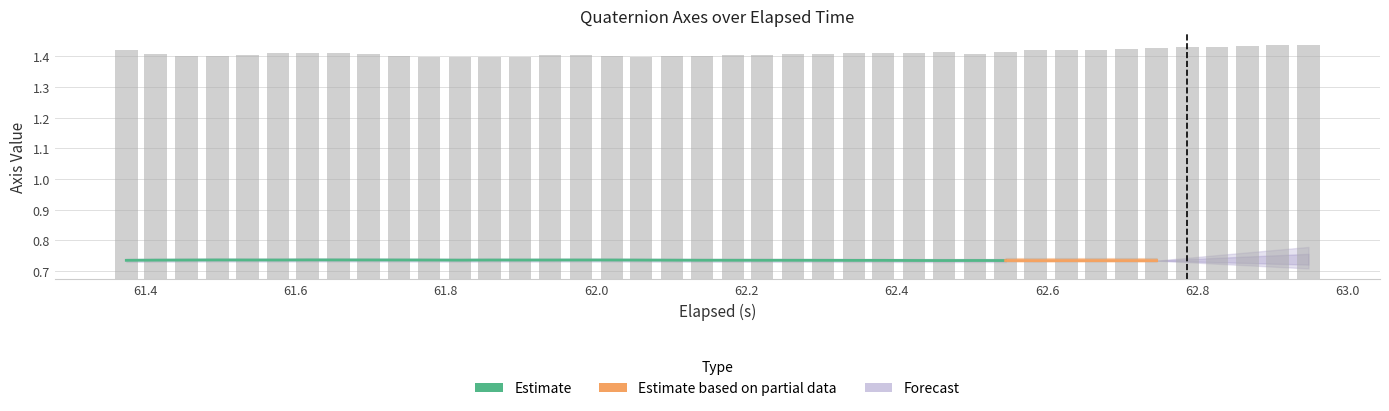

Are the bars grouped side by side (vs. stacked)?

Yes